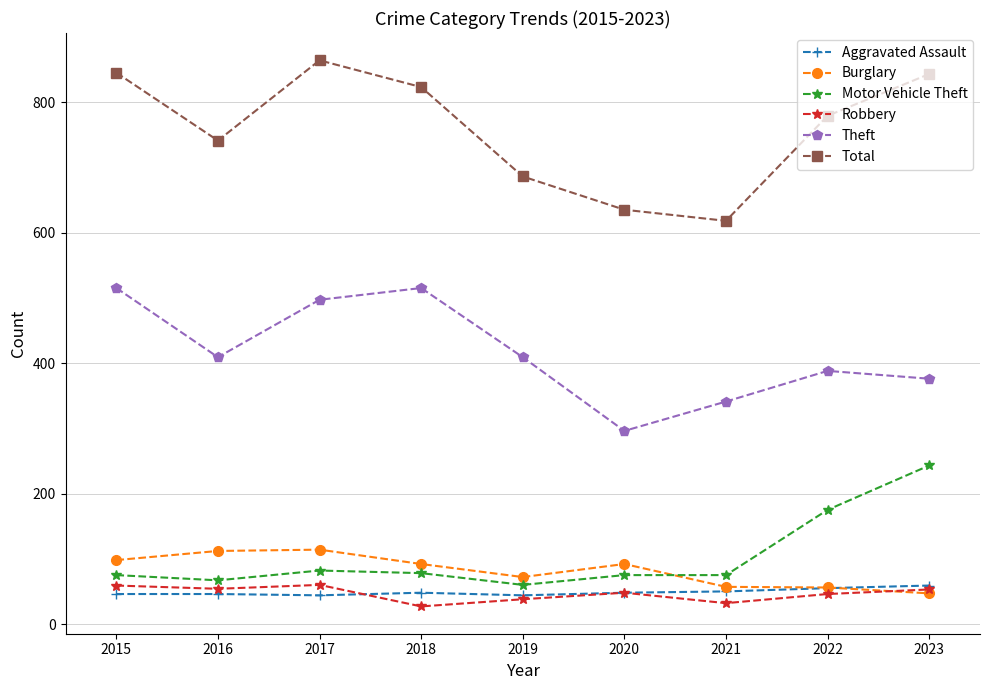

Where is Motor Vehicle Theft nearest to the value 151?

2022